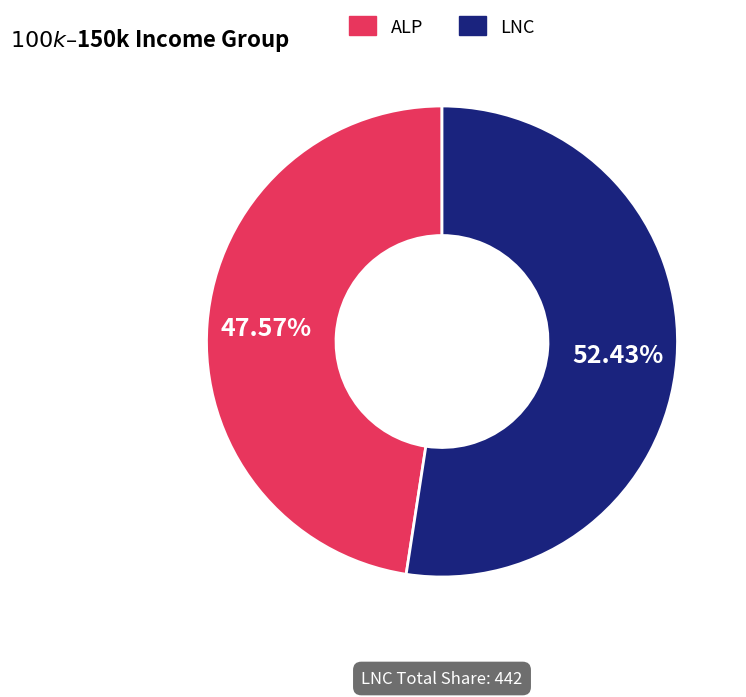

To the nearest percent, what is the difference between the largest and smallest slice percentages?

5%